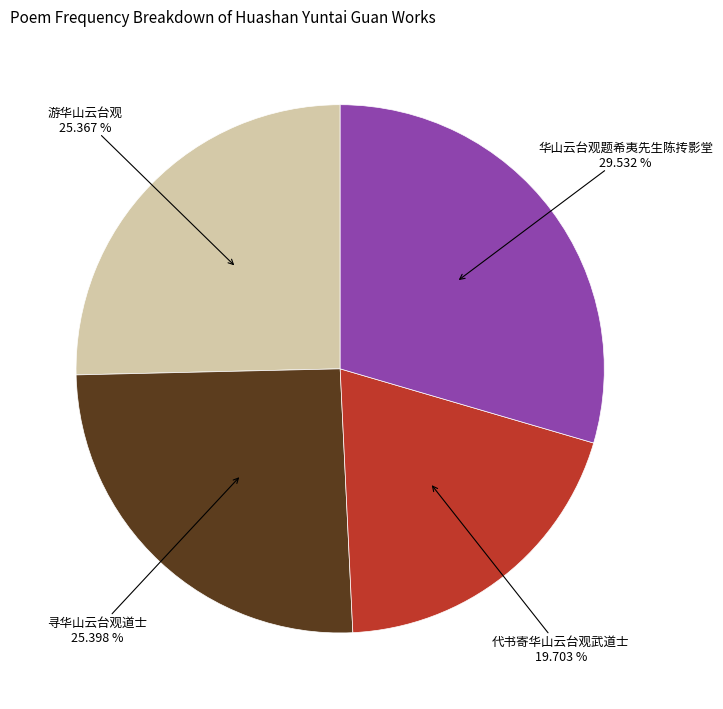

Does any single category account for the majority?

No